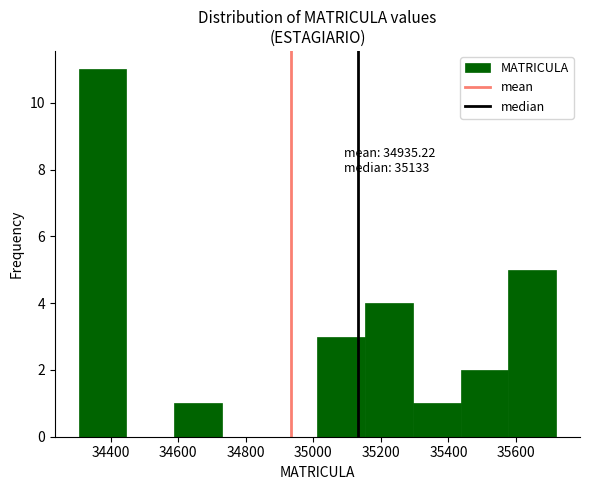

Which range on the x-axis has the tallest bar?

34300 to 34440